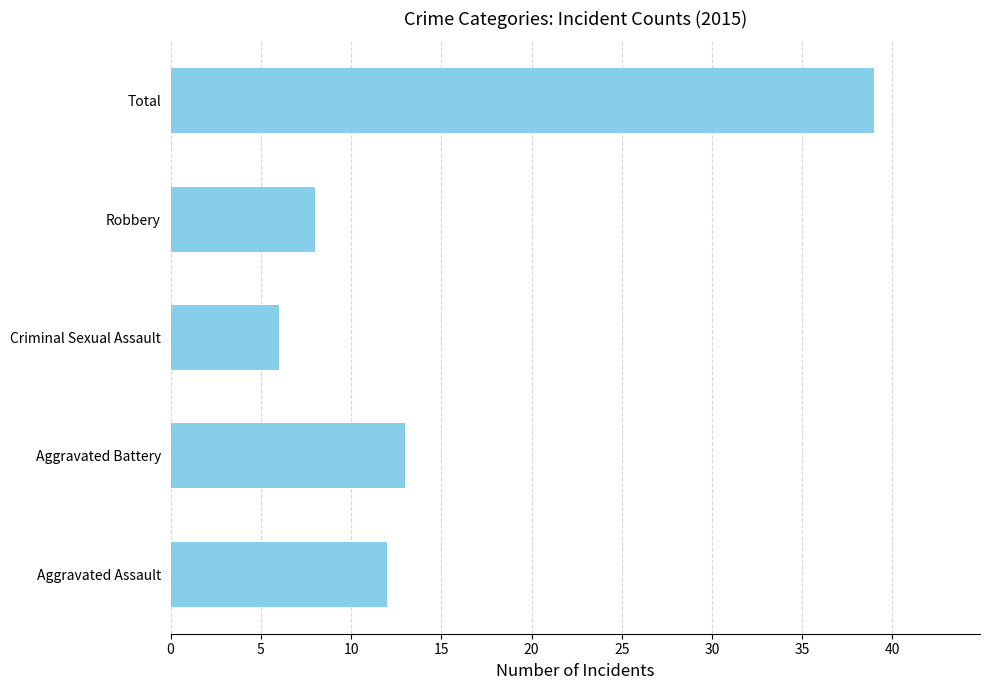

What is the average value?

16